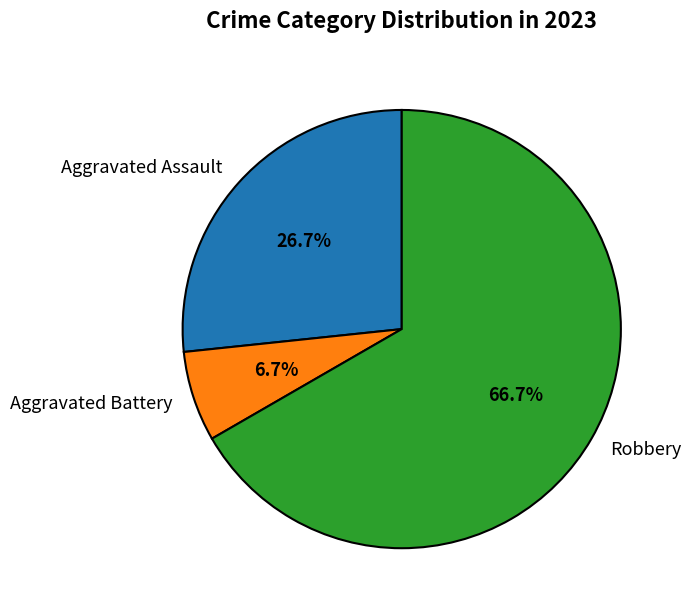

Which slice is the largest?

Robbery